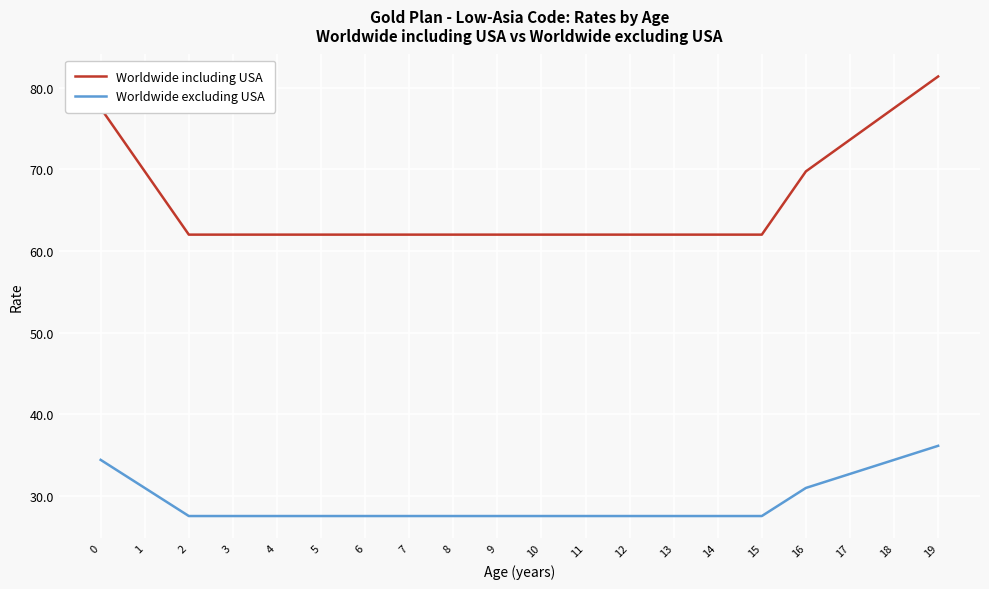

Reading left to right, list all the values displayed in this chart.

Worldwide including USA: 0=77.5	1=69.7	2=62.0	3=62.0	4=62.0	5=62.0	6=62.0	7=62.0	8=62.0	9=62.0	10=62.0	11=62.0	12=62.0	13=62.0	14=62.0	15=62.0	16=69.7	17=73.6	18=77.5	19=81.4
Worldwide excluding USA: 0=34.4	1=31.0	2=27.5	3=27.5	4=27.5	5=27.5	6=27.5	7=27.5	8=27.5	9=27.5	10=27.5	11=27.5	12=27.5	13=27.5	14=27.5	15=27.5	16=31.0	17=32.7	18=34.4	19=36.1